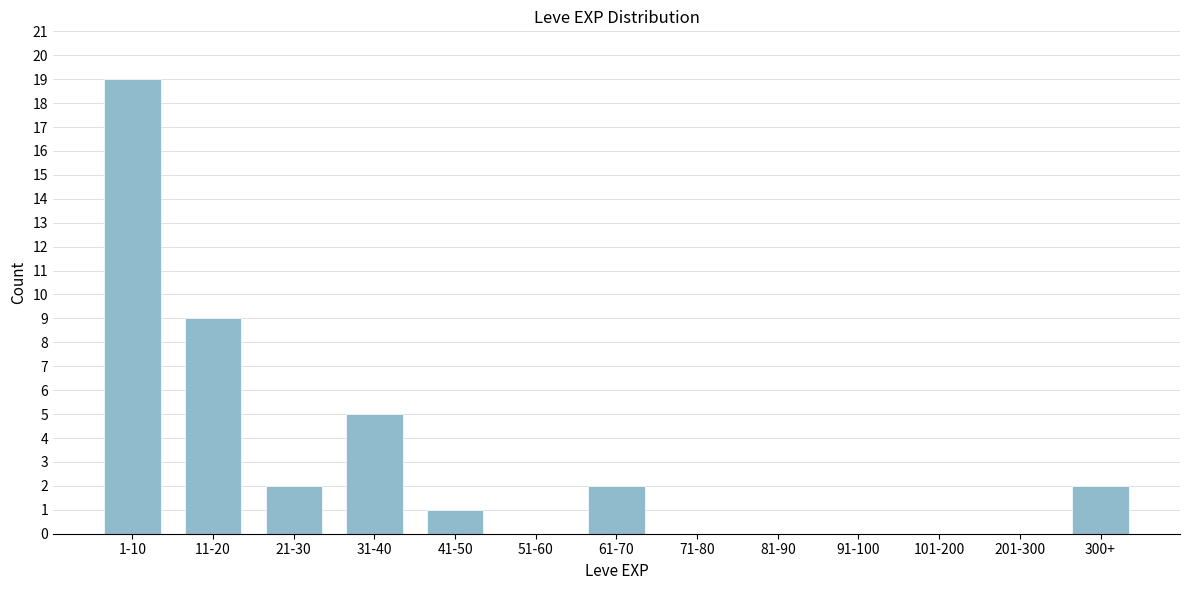

Reading right to left, transcribe all the data shown in this chart.

300+=2	201-300=0	101-200=0	91-100=0	81-90=0	71-80=0	61-70=2	51-60=0	41-50=1	31-40=5	21-30=2	11-20=9	1-10=19